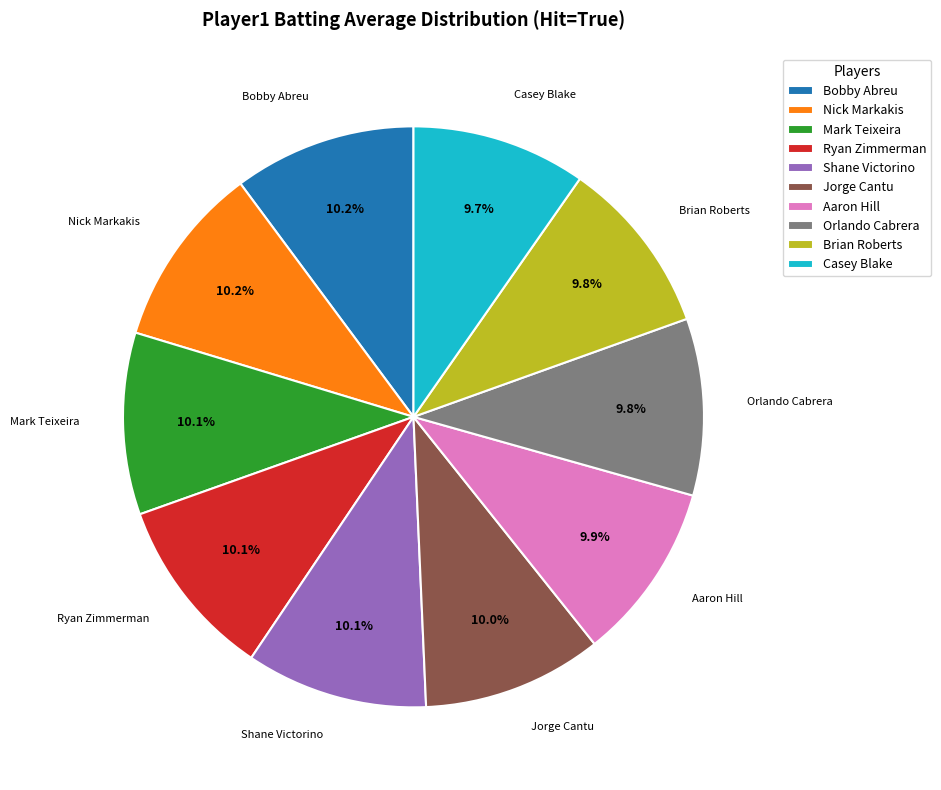

Does Nick Markakis represent more than half of the total?

No